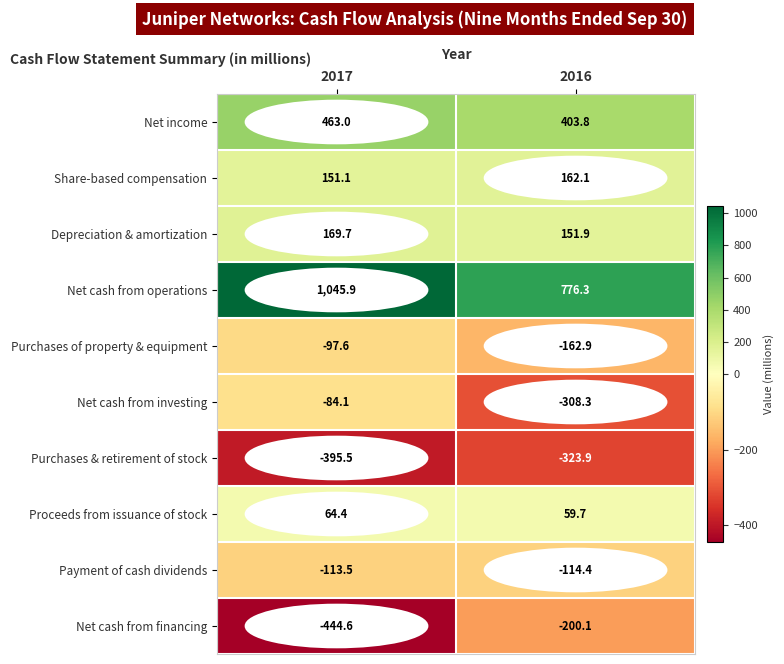

Which series has the largest total across all categories?

Net cash from operations